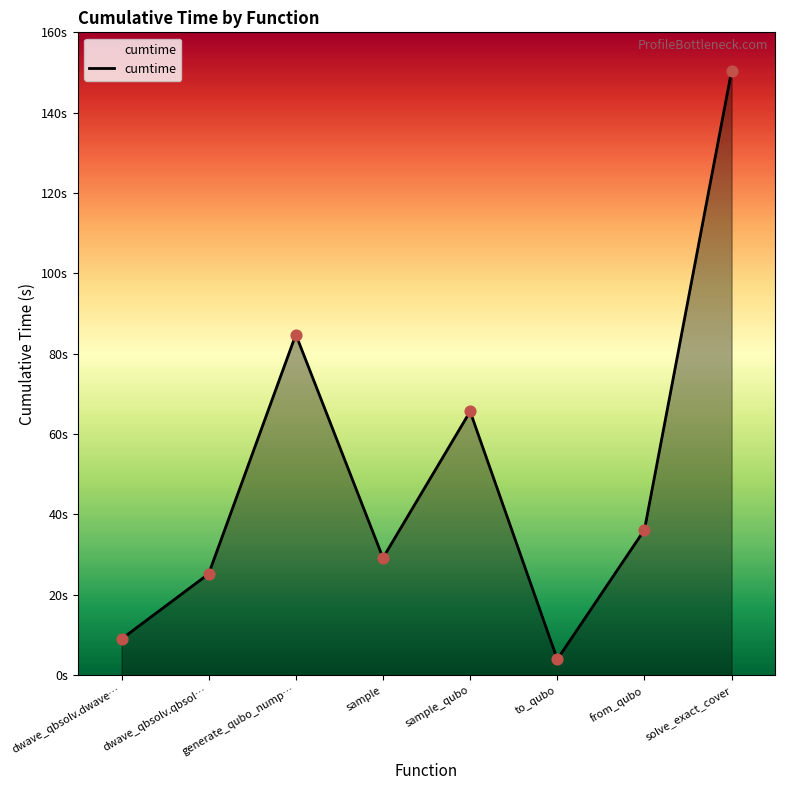

Which has a higher value, generate_qubo_nump… or sample?

generate_qubo_nump…